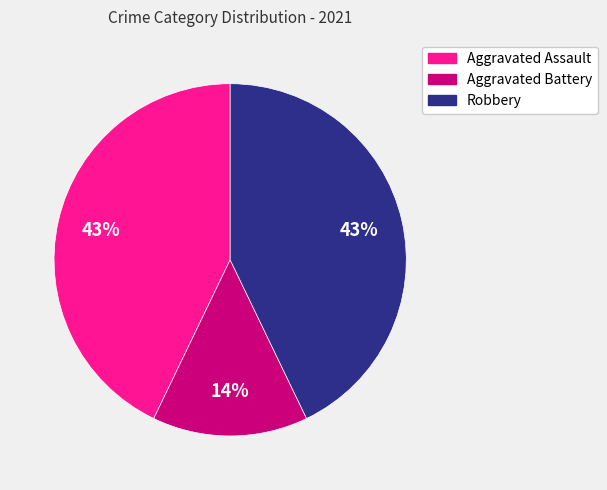

Does any single category account for the majority?

No